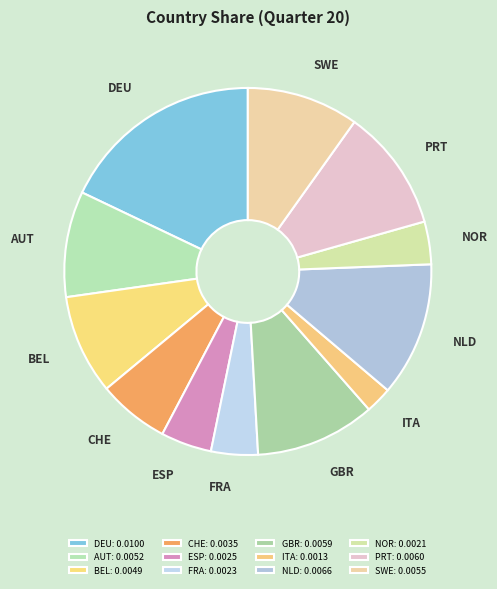

What is the largest slice in the pie chart?

DEU